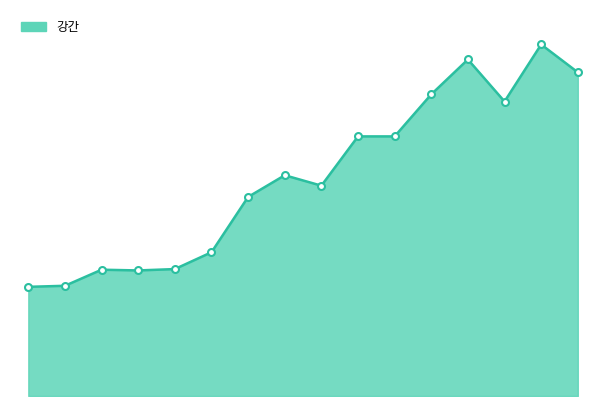

At which label is the value closest to 6562?

2011